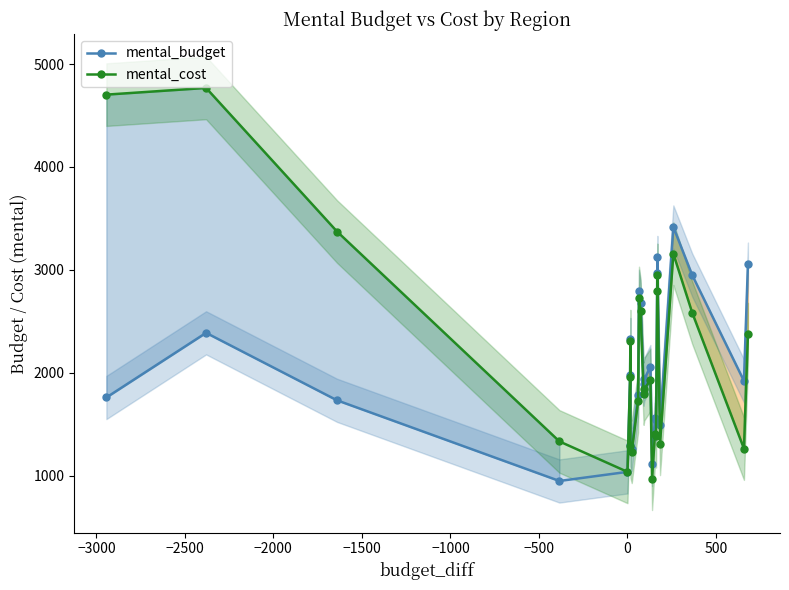

True or false: mental_budget has more than 0 interior local peaks.

True